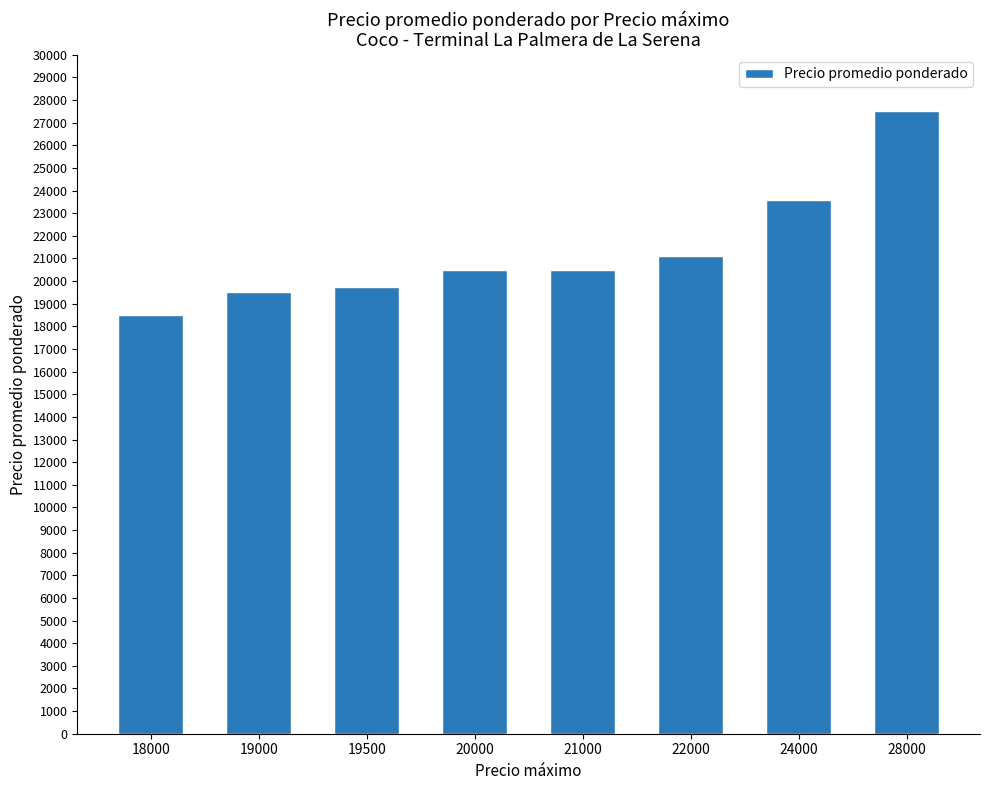

Are the bars horizontal?

No